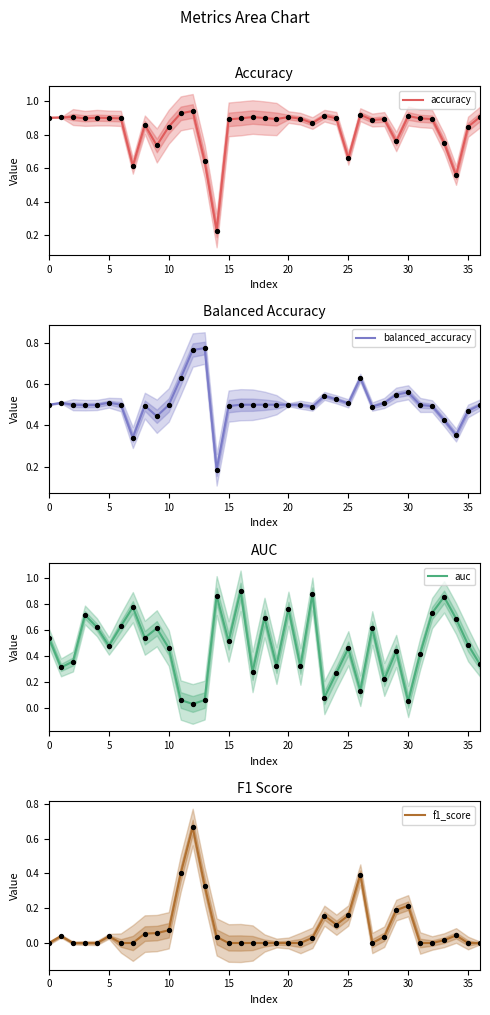

Which series contains the highest Y value?

accuracy